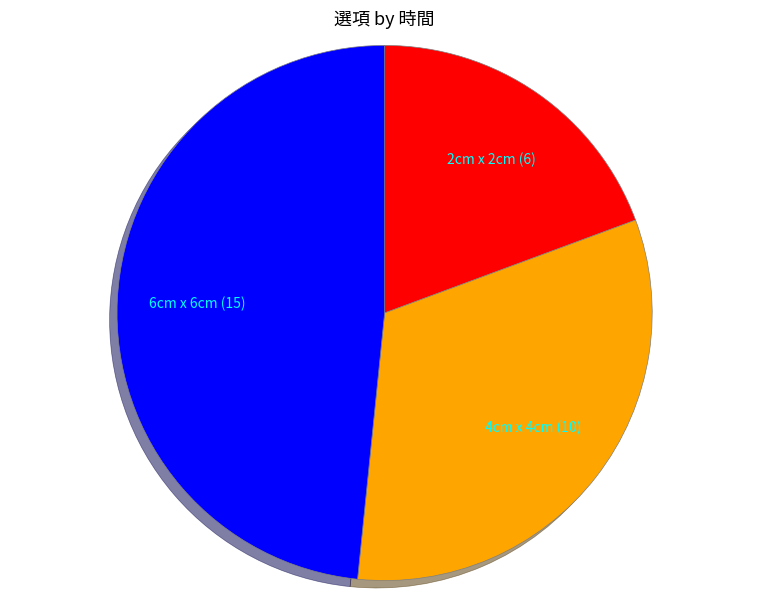

Which slice is the smallest?

2cm x 2cm